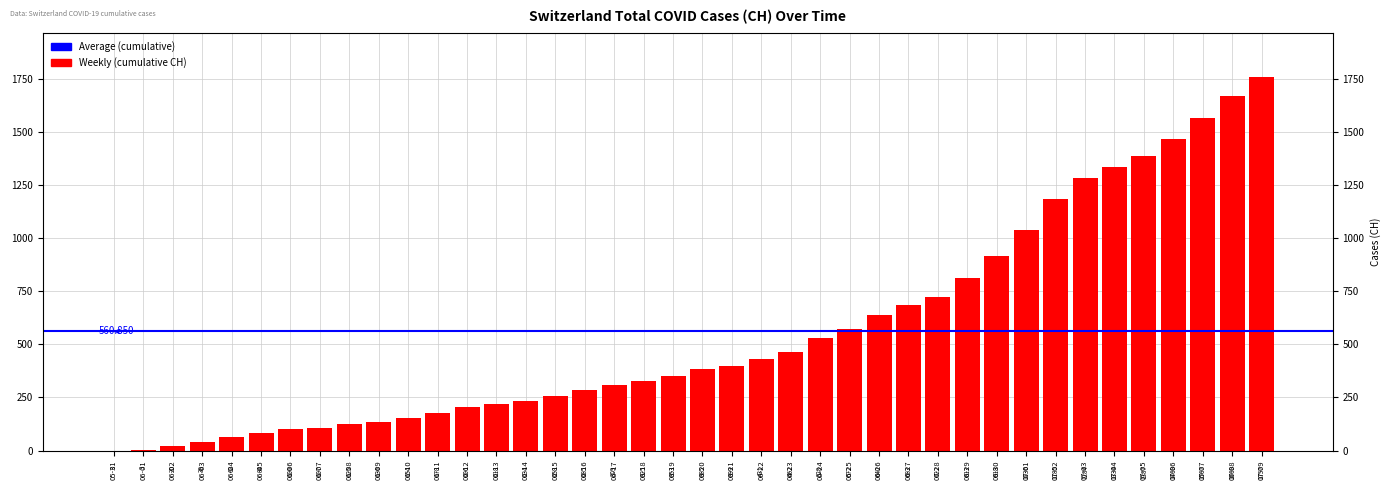

What position from the left is 06-15?

16